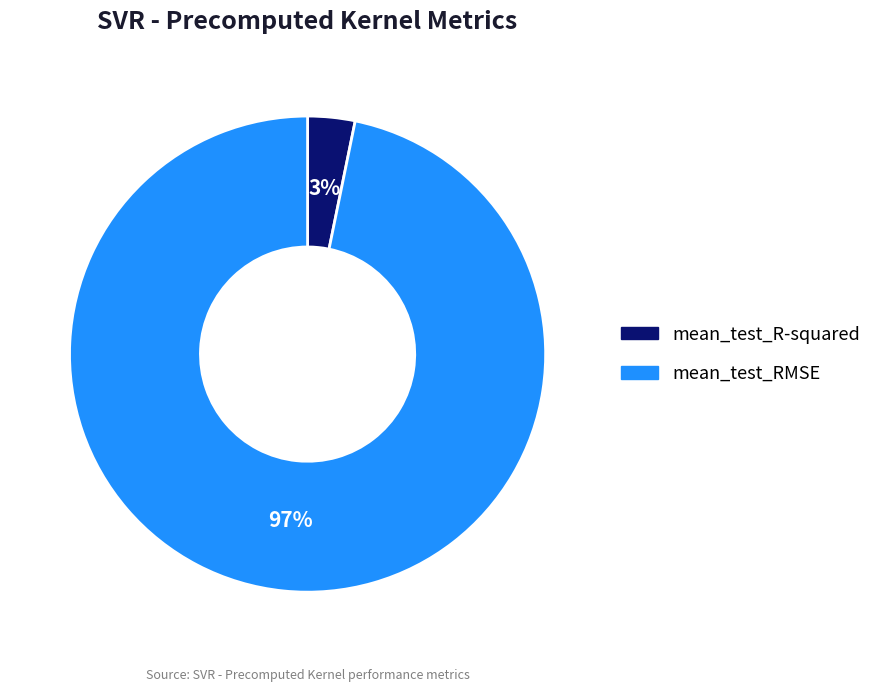

Is the sum of mean_test_R-squared and mean_test_RMSE greater than half?

Yes